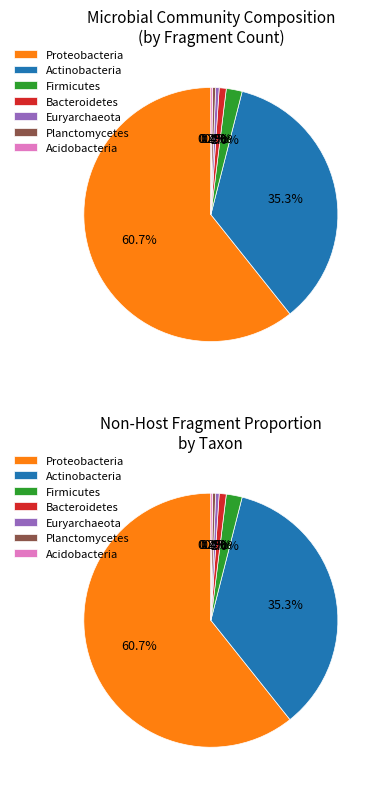

Is there any slice that represents more than half of the pie?

Yes